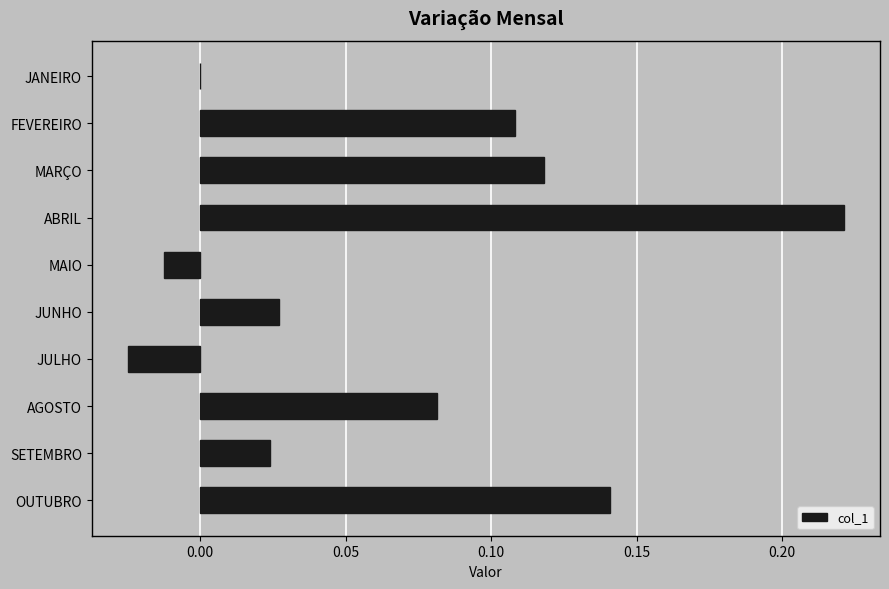

Which category has the highest value across all series?

ABRIL